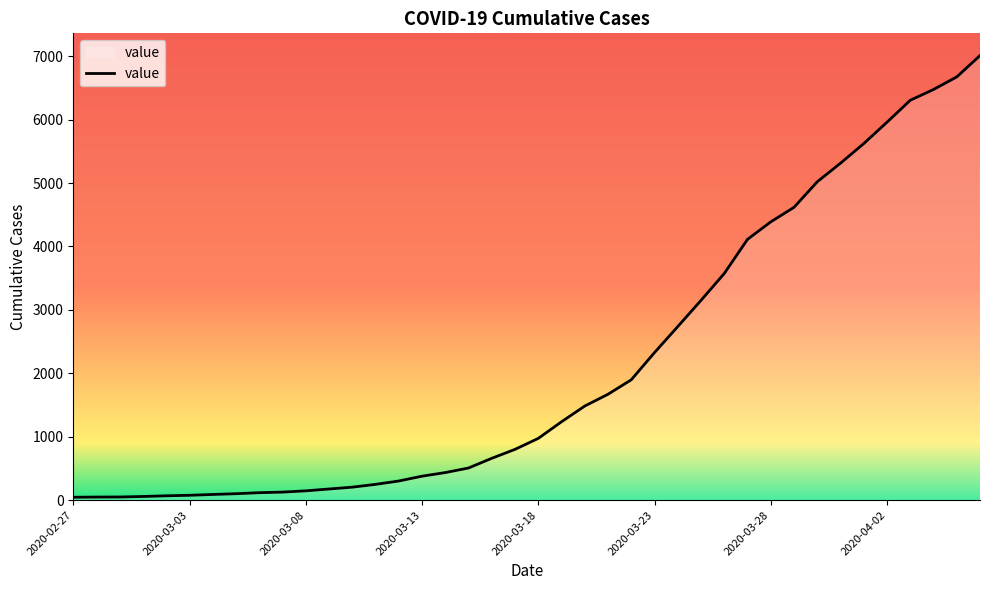

What is the difference between the maximum and minimum values?

6964